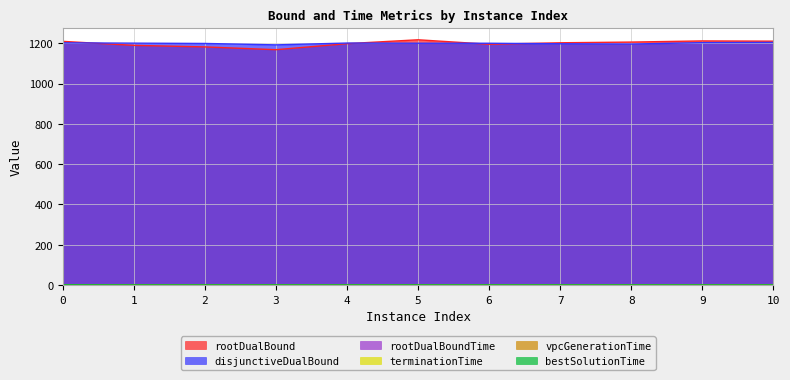

Which series has the largest total across all categories?

disjunctiveDualBound